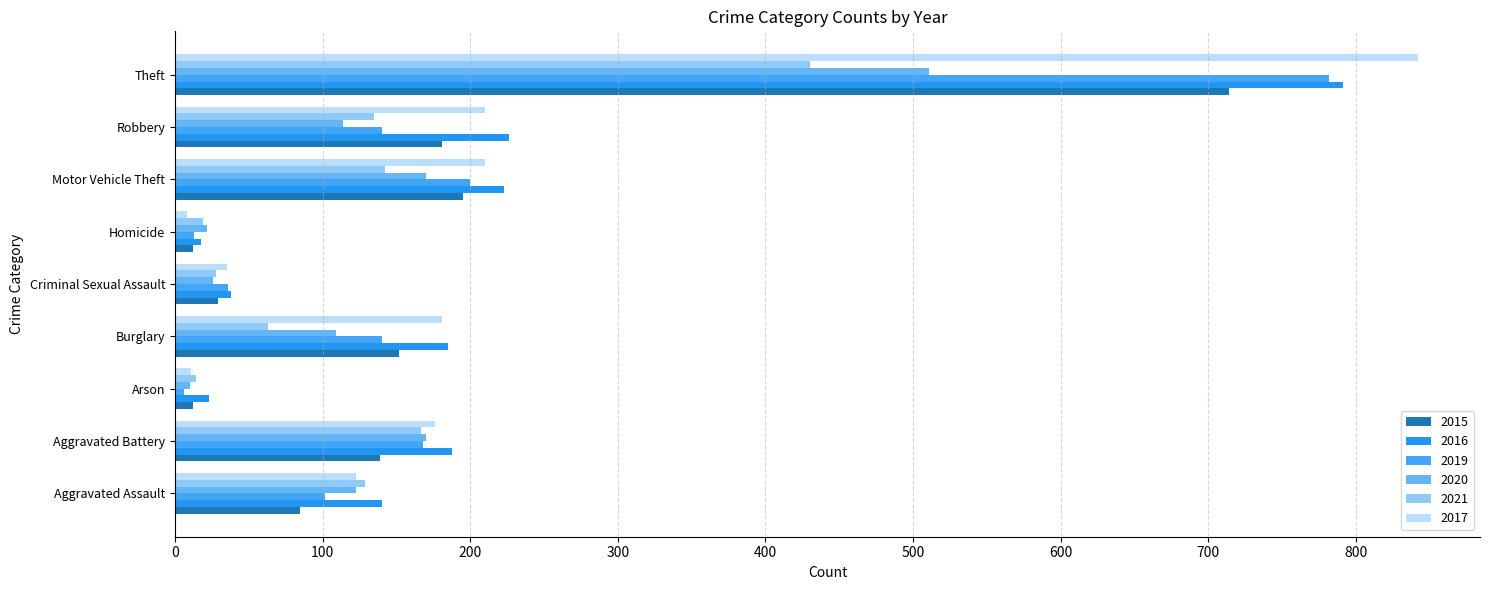

How many data points does each series have?

9